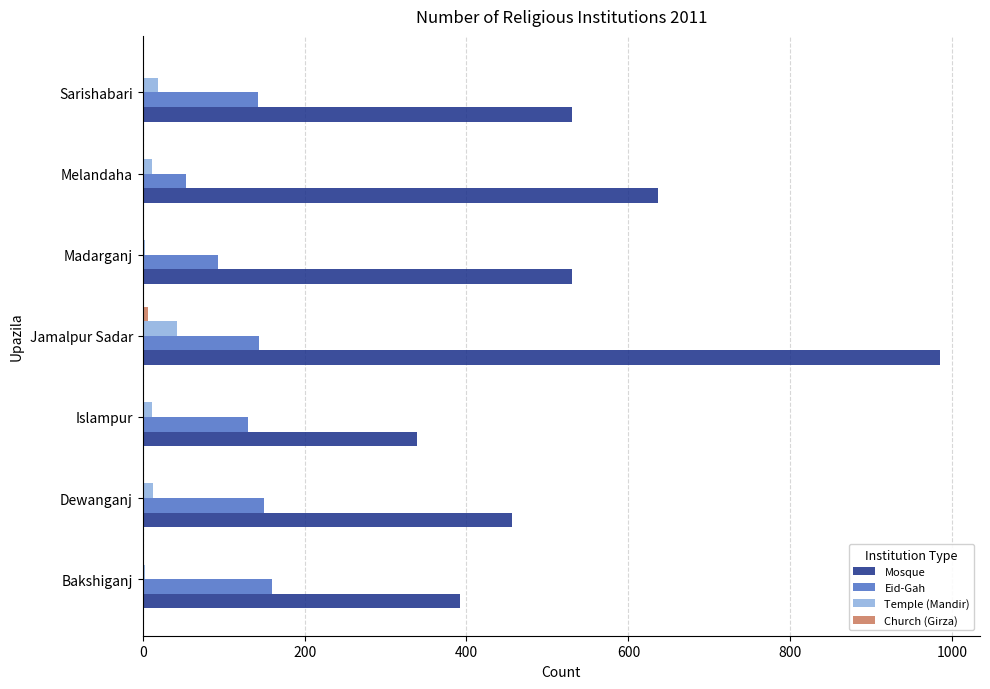

What is the sum of all Eid-Gah values?

874